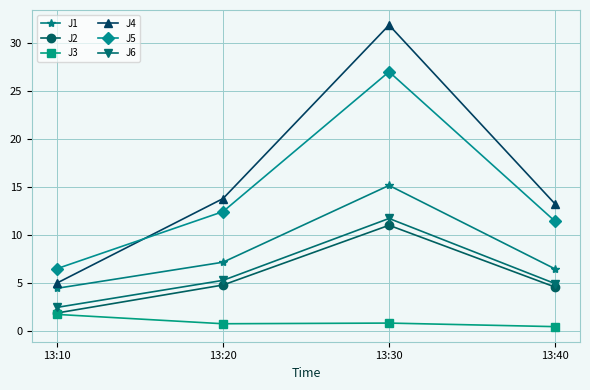

Which series changed the most between 13:10 and 13:30?

J4